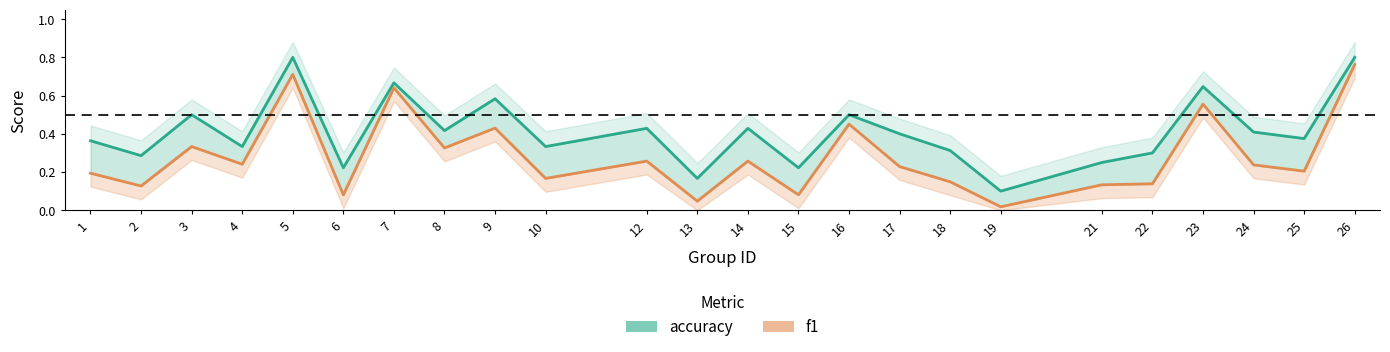

Which has a higher value, 12 or 22?

12